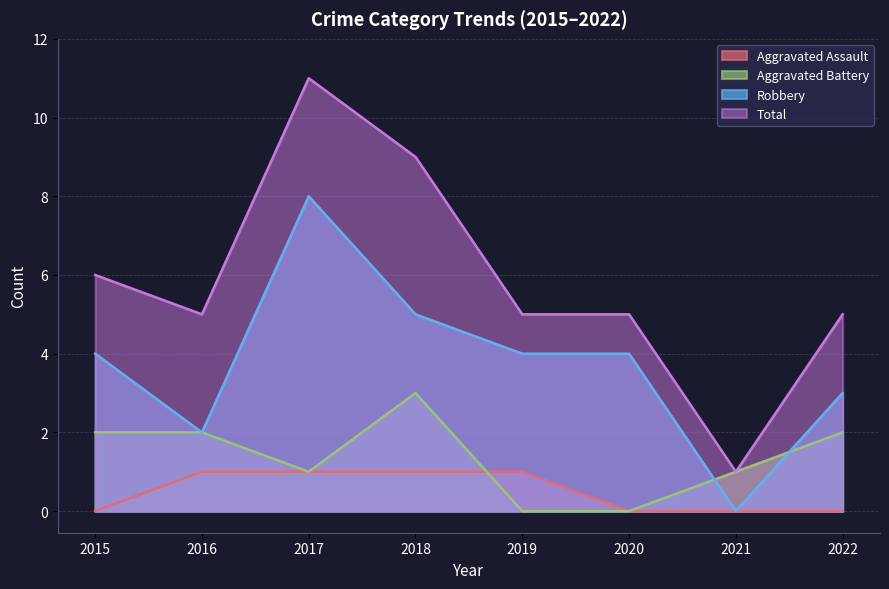

In Aggravated Battery, how many points are higher than both neighbors (excluding endpoints)?

1